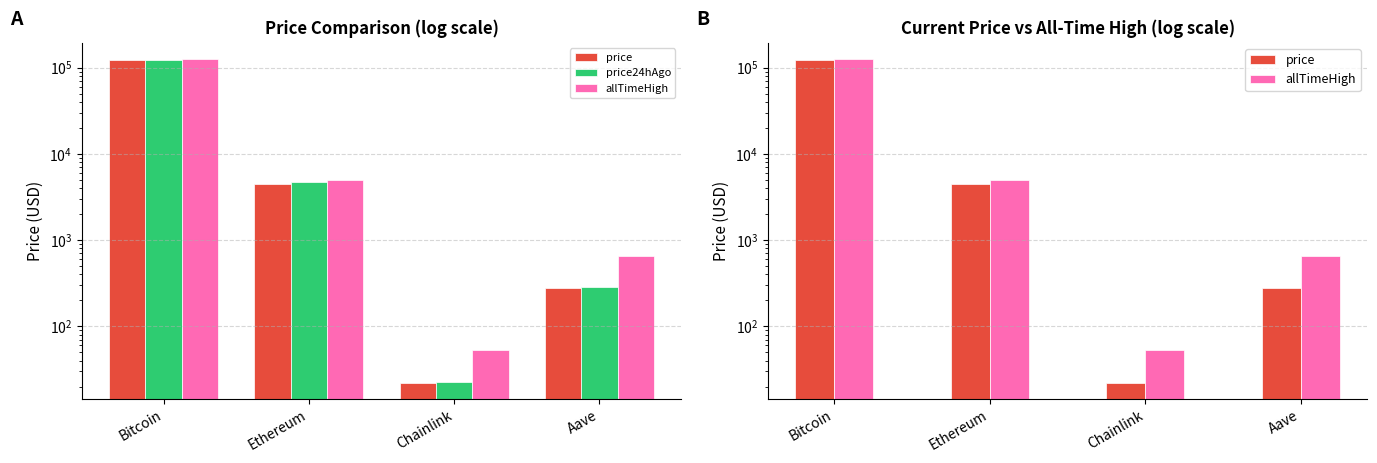

At which category is the sum across all series the highest?

Bitcoin